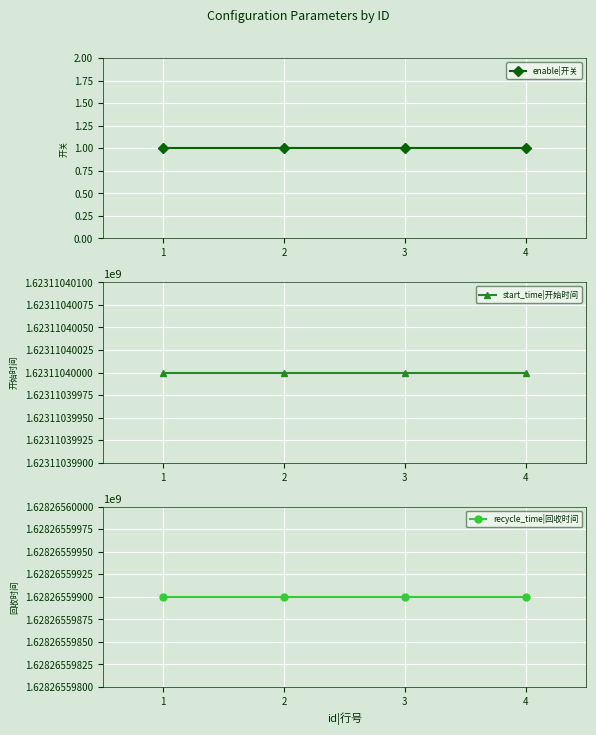

How many distinct data groups are displayed?

3